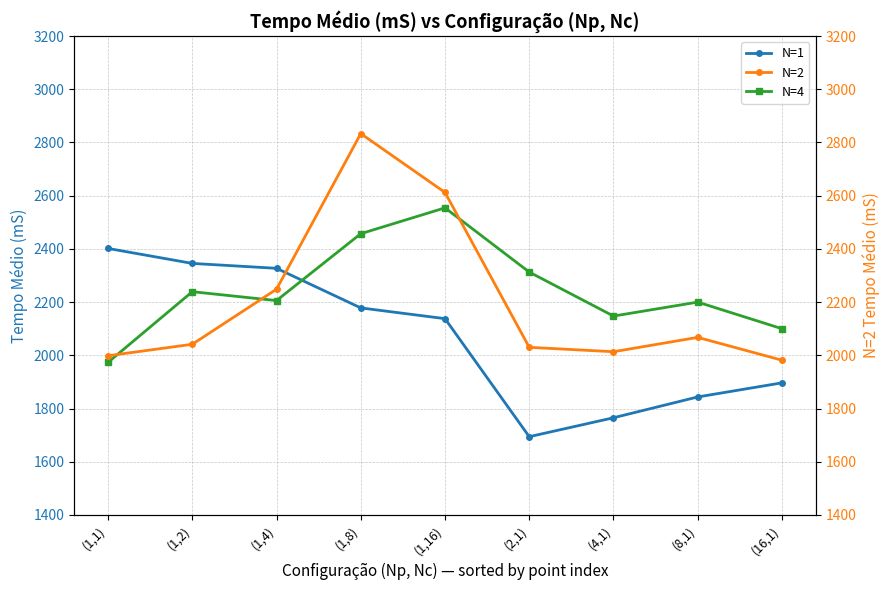

Where does the N=2 series first go above 2041?

(1,2)